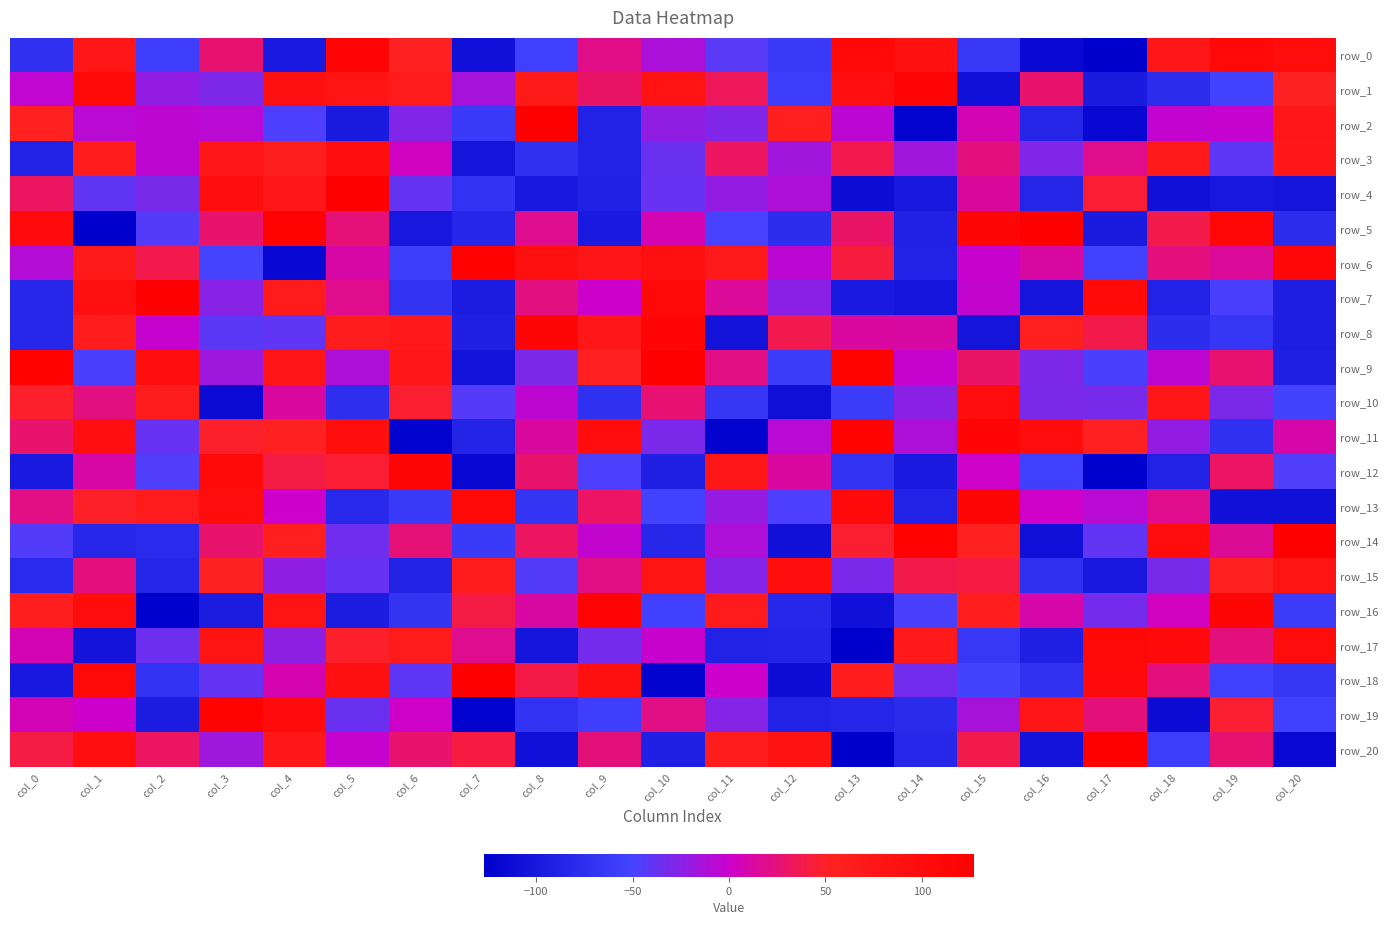

Which series has the largest total across all categories?

row_6